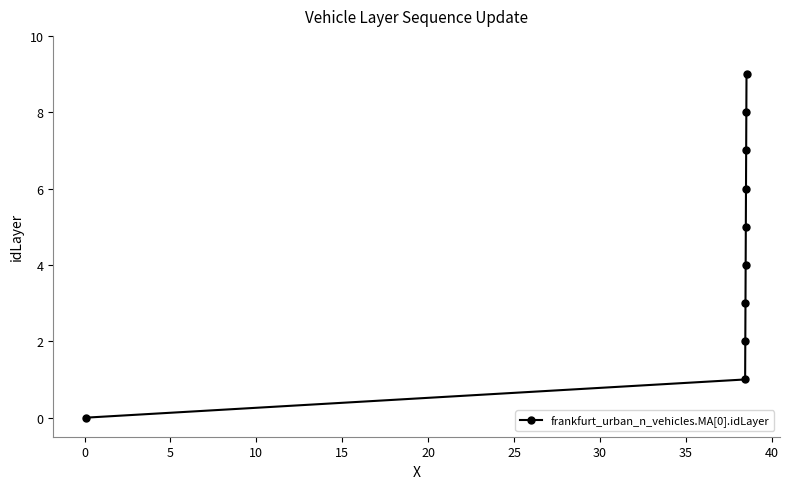

What is the maximum value shown in the chart?

9